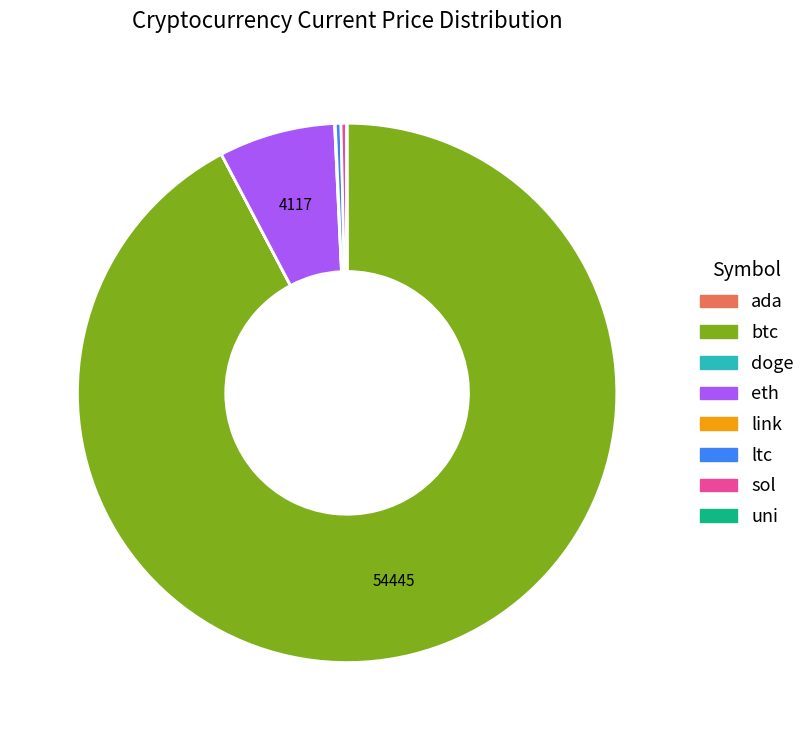

Is there any slice that represents more than half of the pie?

Yes